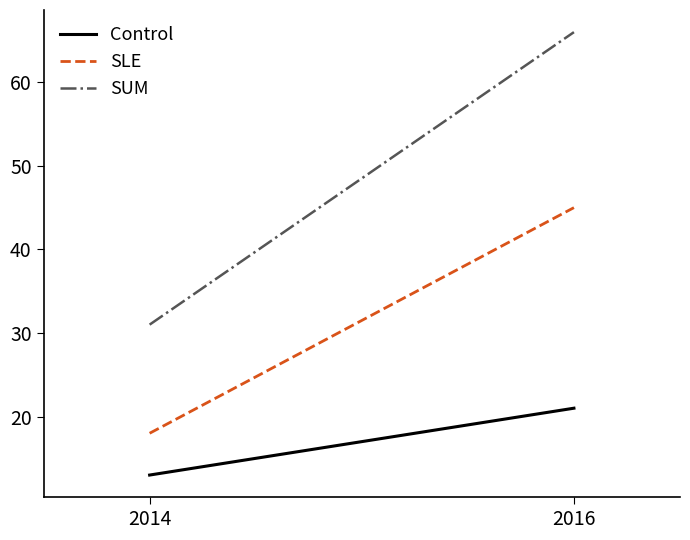

At 2016, list the series in order from smallest to largest.

Control, SLE, SUM